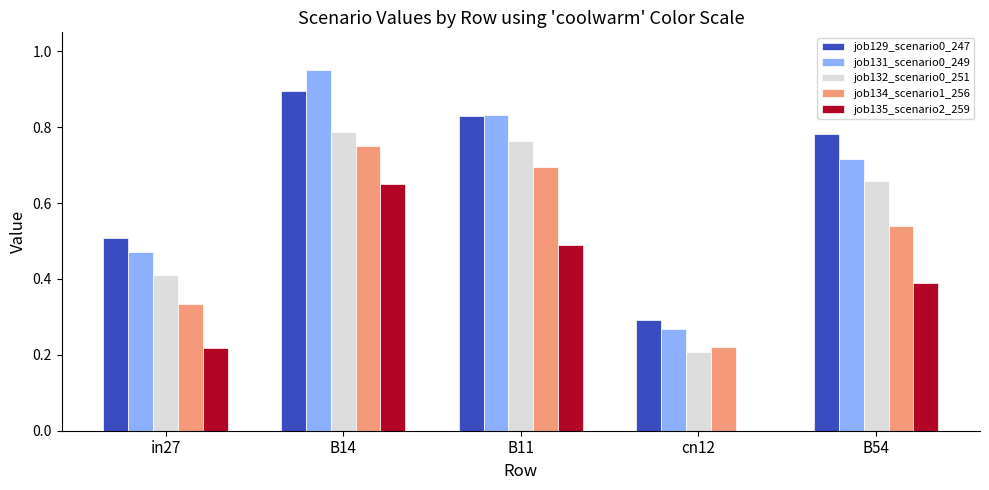

What are all the series names shown in the legend?

job129_scenario0_247, job131_scenario0_249, job132_scenario0_251, job134_scenario1_256, job135_scenario2_259